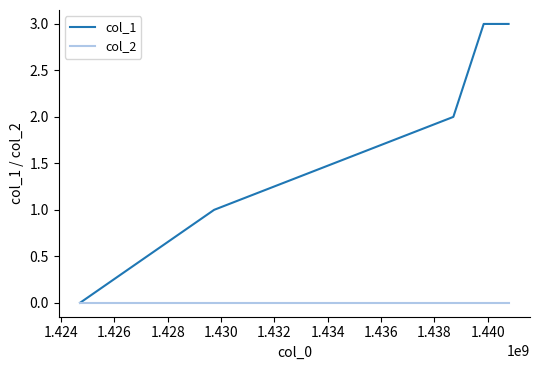

Count the number of data series in this chart.

2